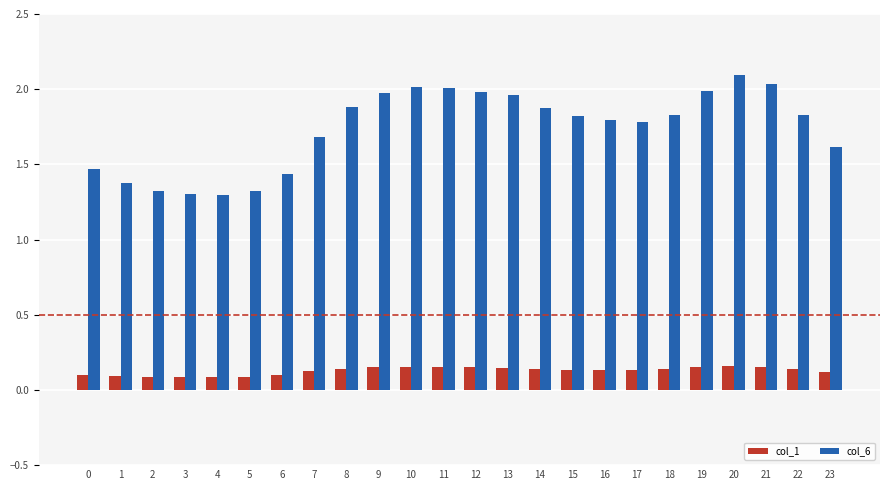

What is the difference between the highest and lowest values at 8?

1.7